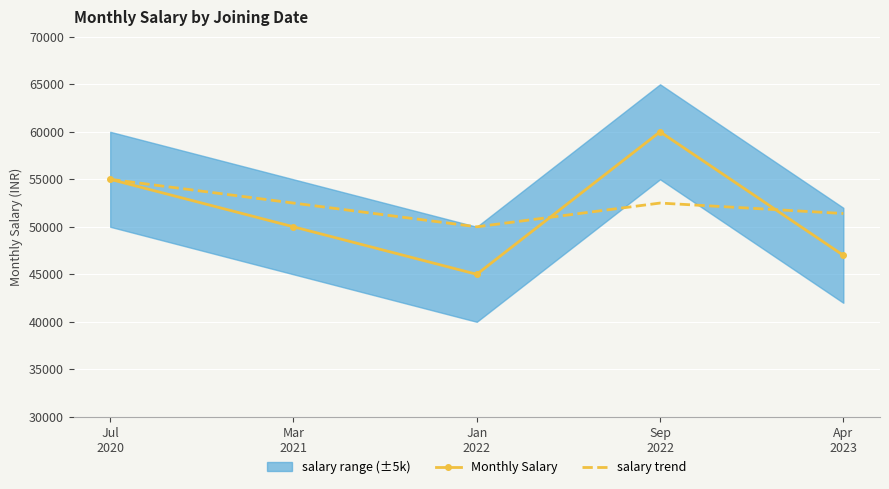

What is the greatest value displayed?

60000